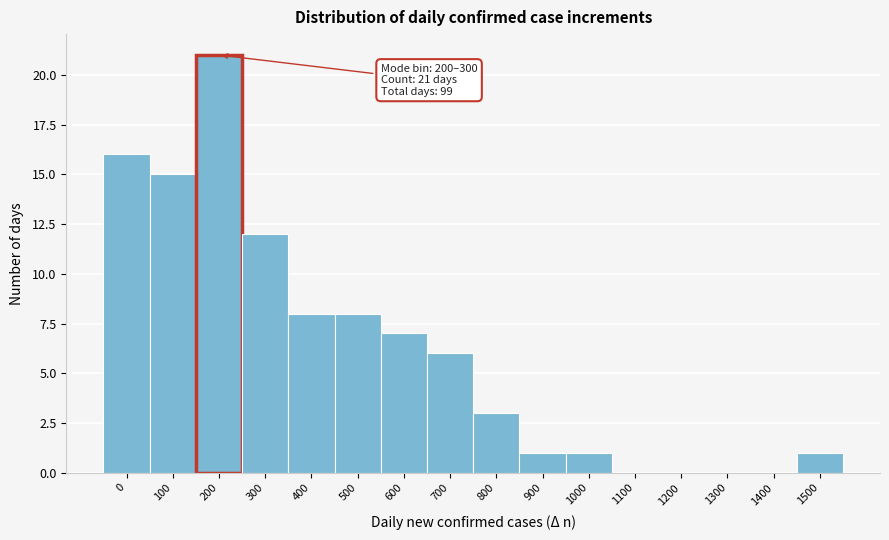

Reading left to right, transcribe all the data shown in this chart.

0=16	100=15	200=21	300=12	400=8	500=8	600=7	700=6	800=3	900=1	1000=1	1100=0	1200=0	1300=0	1400=0	1500=1